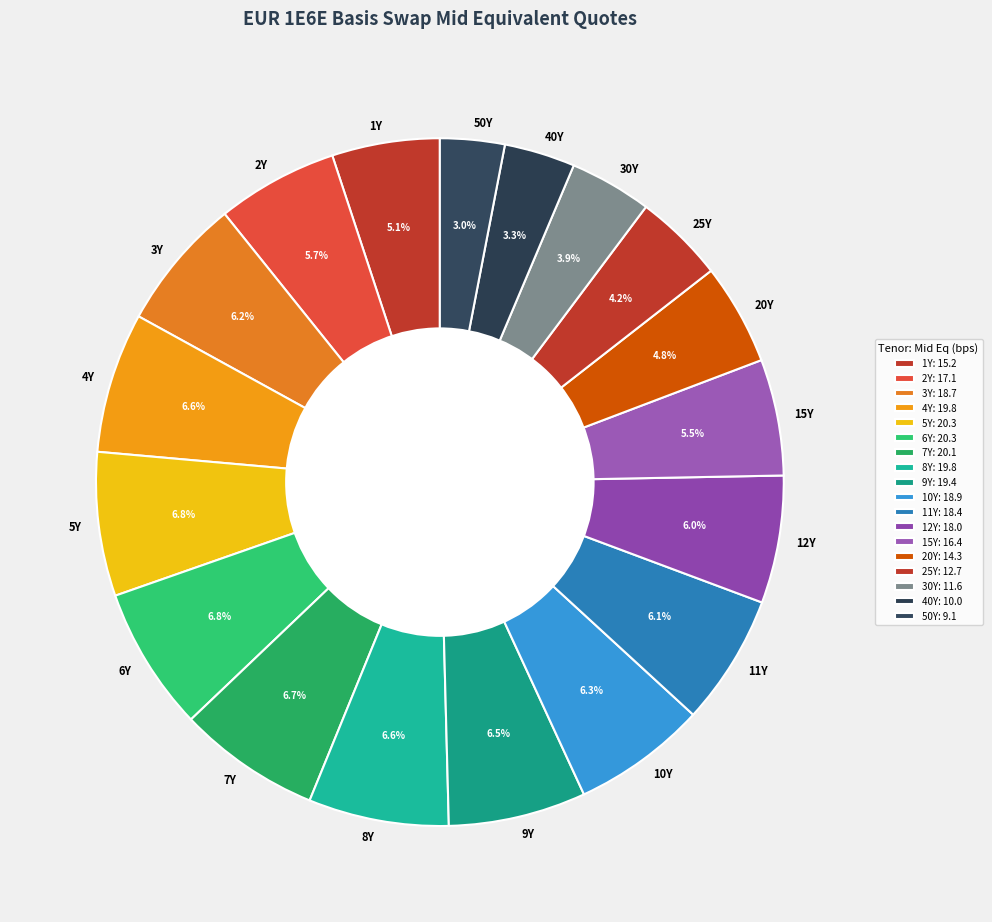

Does 2Y account for over 50% of the chart?

No